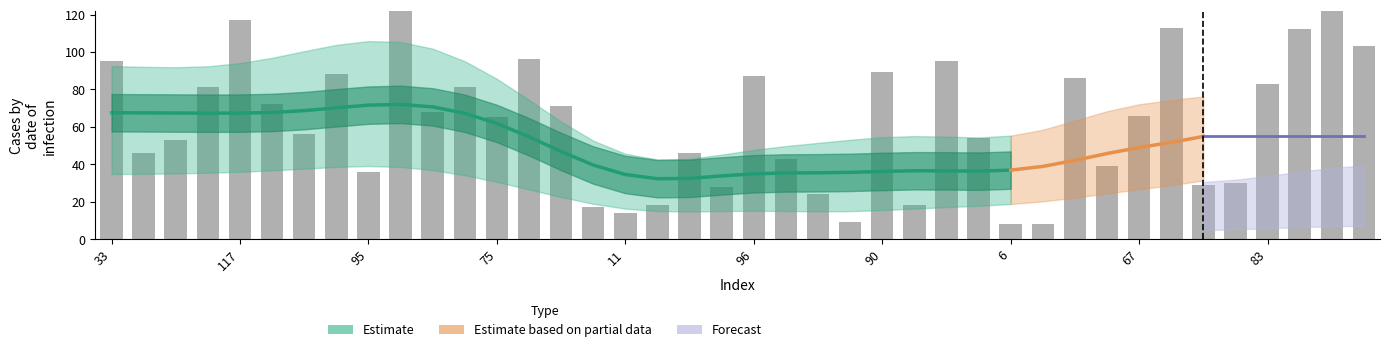

What is the difference between the maximum and minimum values?

117